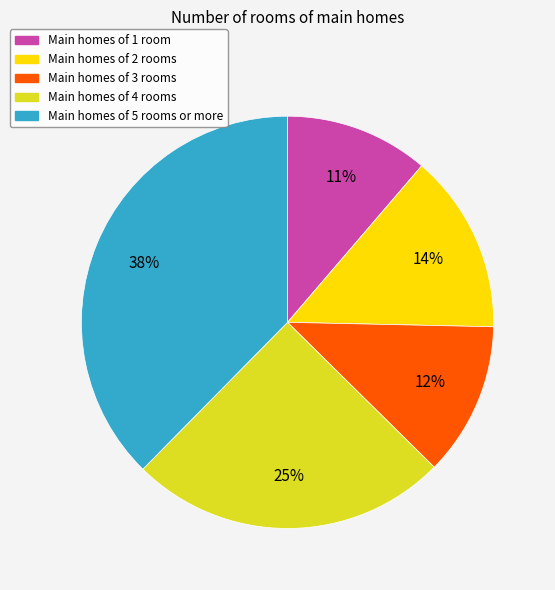

To the nearest percent, what is the average slice percentage?

20%